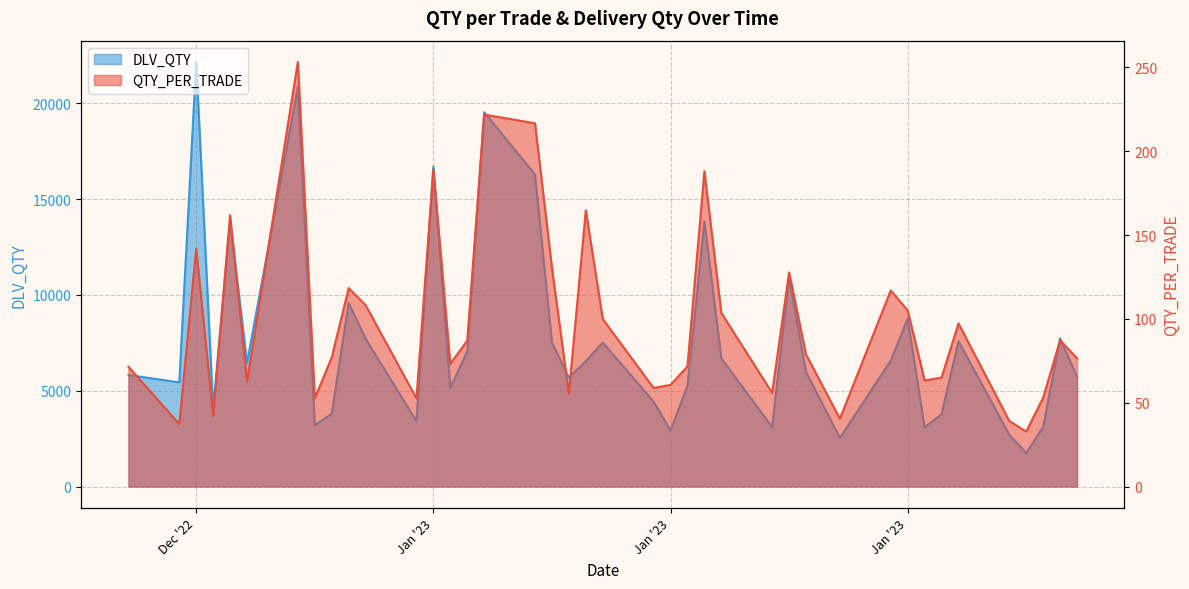

How many lines are shown in the chart?

2